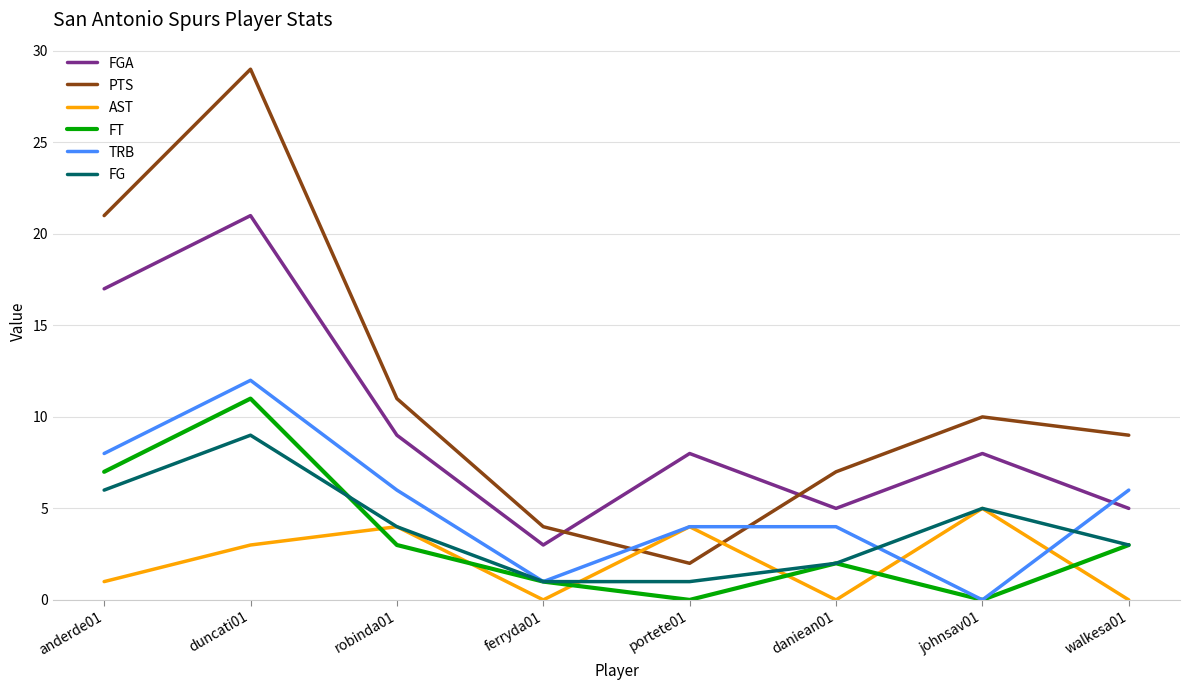

Which category has the highest value across all series?

duncati01